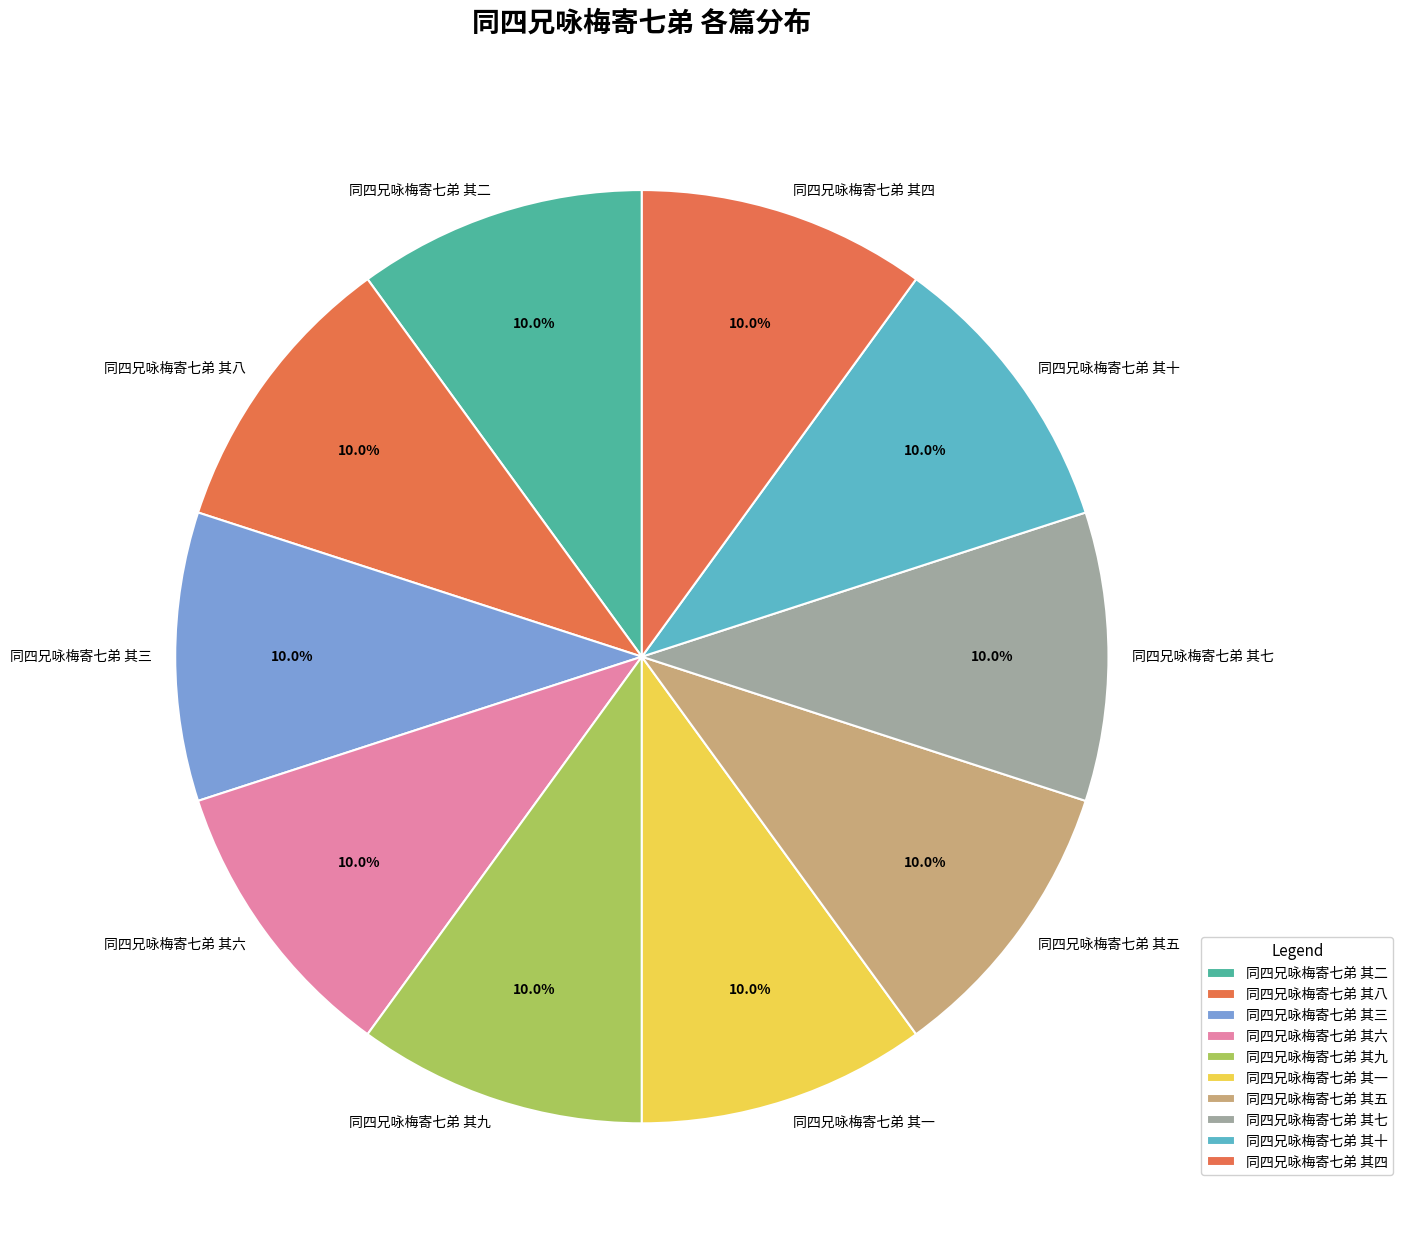

Combined, what portion of the pie is 同四兄咏梅寄七弟 其六 and 同四兄咏梅寄七弟 其十?

20.0%